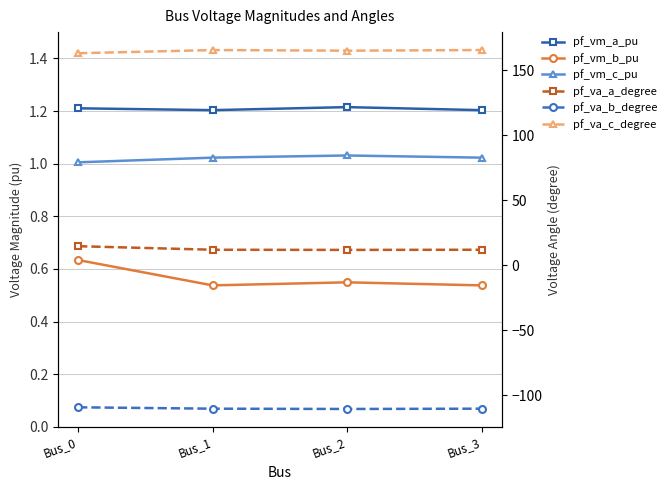

How many interior local valleys does the pf_va_c_degree series have?

1